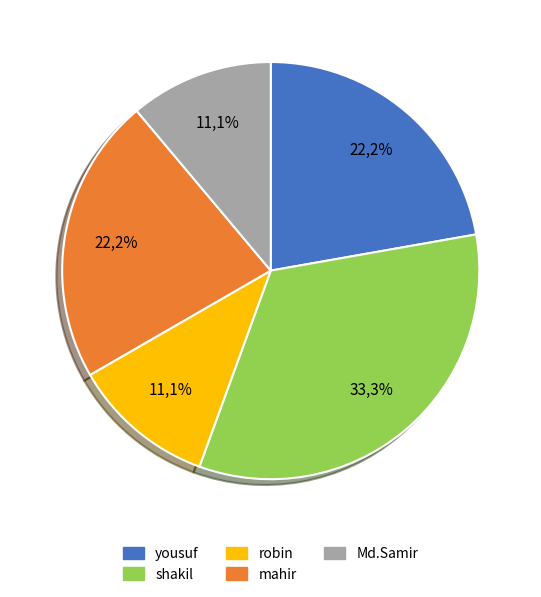

To the nearest percent, what portion does yousuf represent?

22%